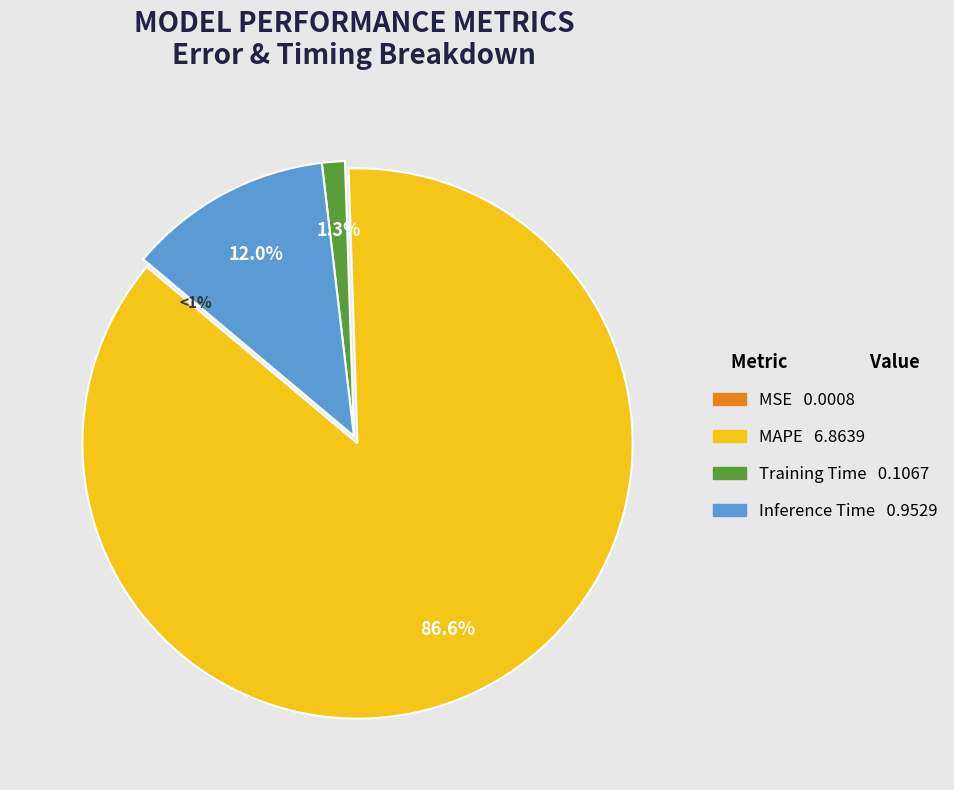

How much of the chart is everything except Training Time?

98.7%